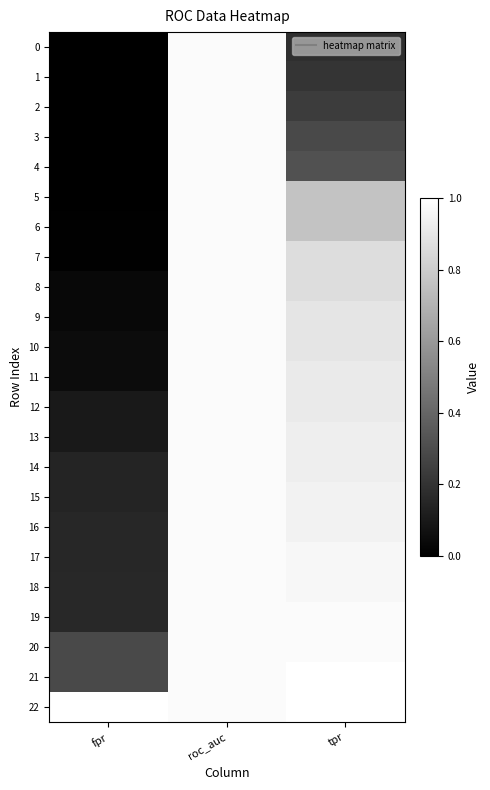

Which series has the largest total across all categories?

22